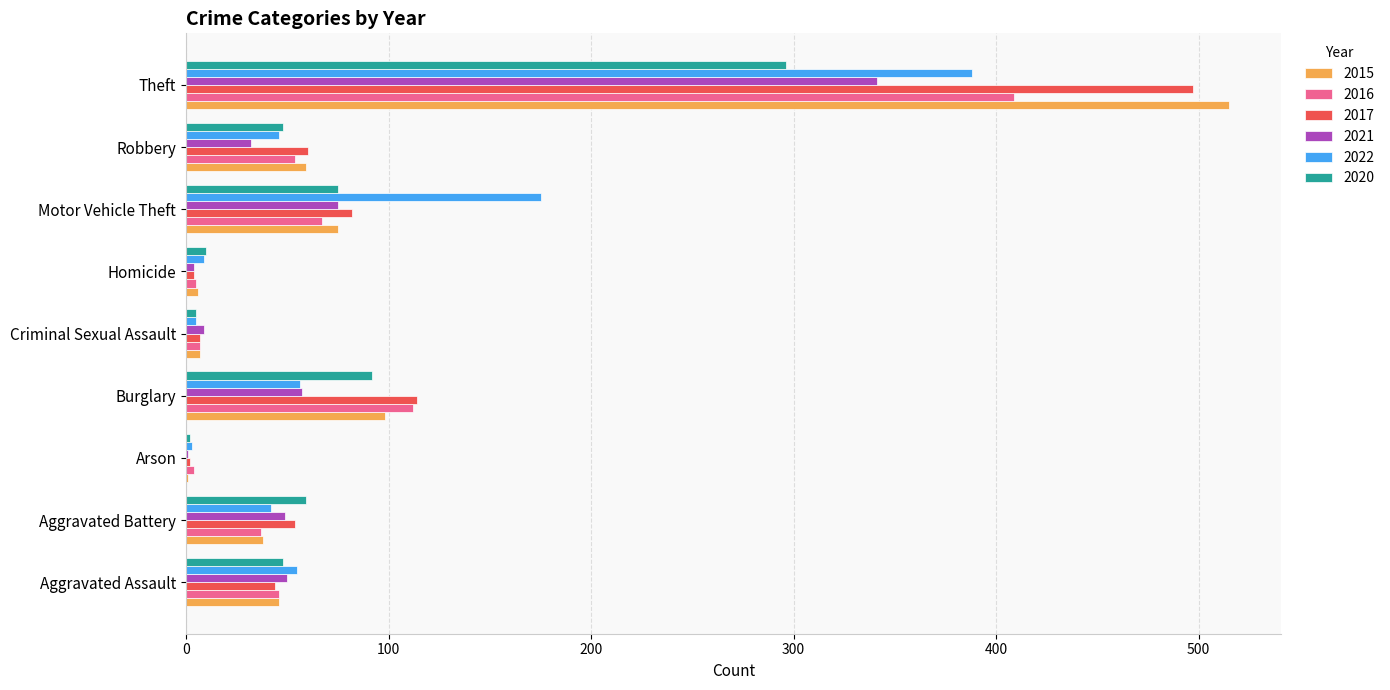

What is the total value across all series at Aggravated Battery?

279